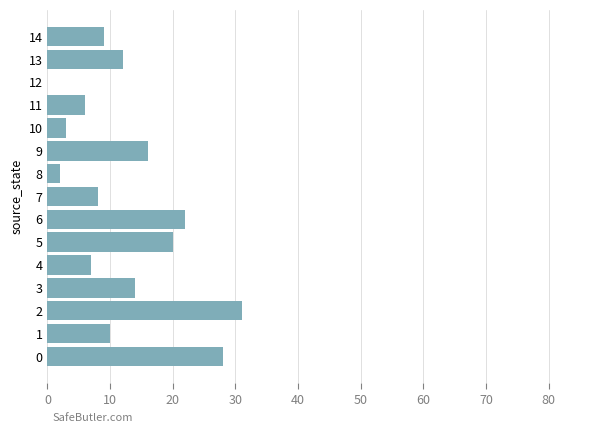

Is it true that the value at 11 is 6?

True